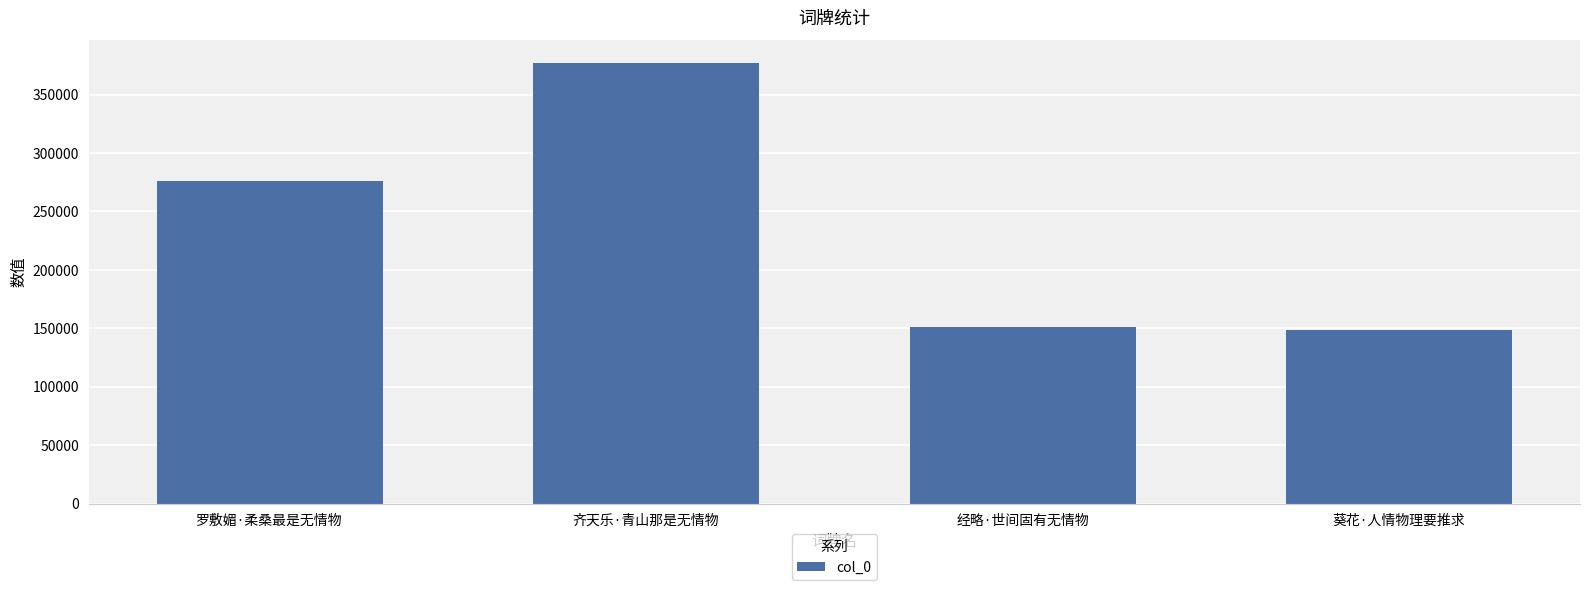

How many values are below 275674?

2